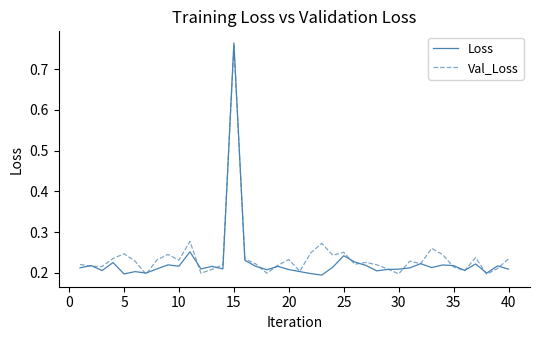

How many intersections are there between Val_Loss and Loss?

18